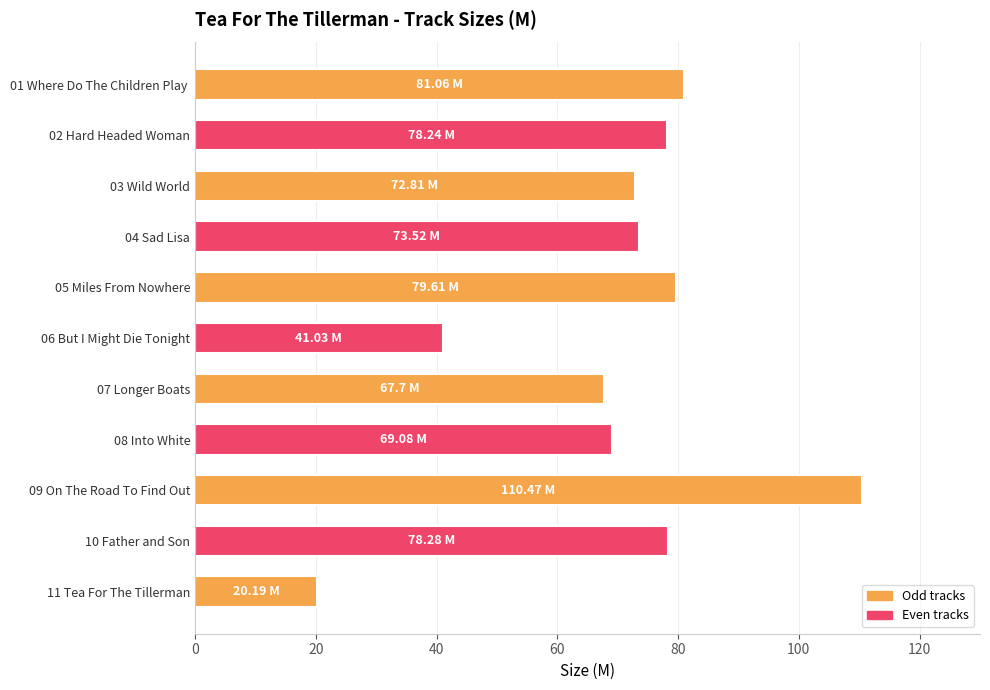

What is the sum of all values?

772.0